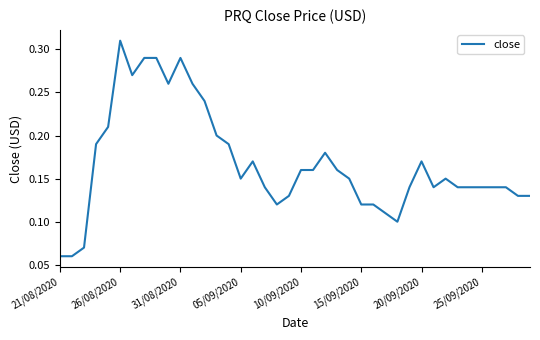

How many series are shown in this chart?

1